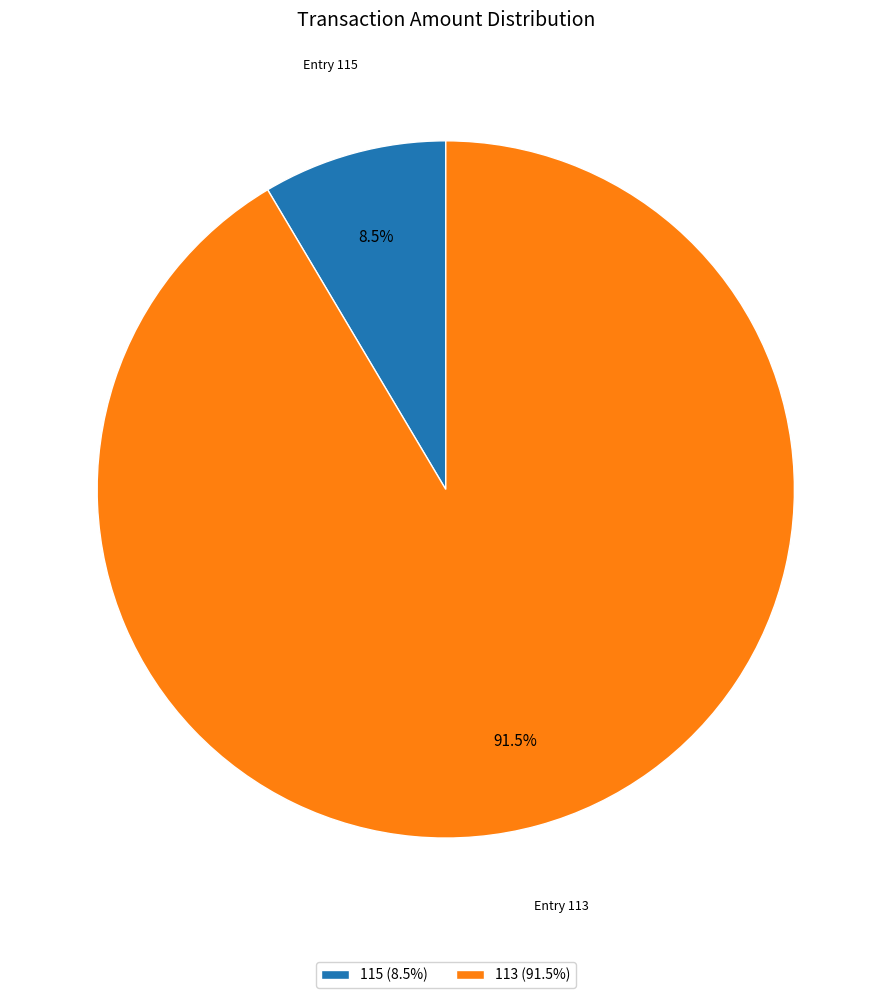

Between 115 (8.5%) and 113 (91.5%), which is larger?

113 (91.5%)